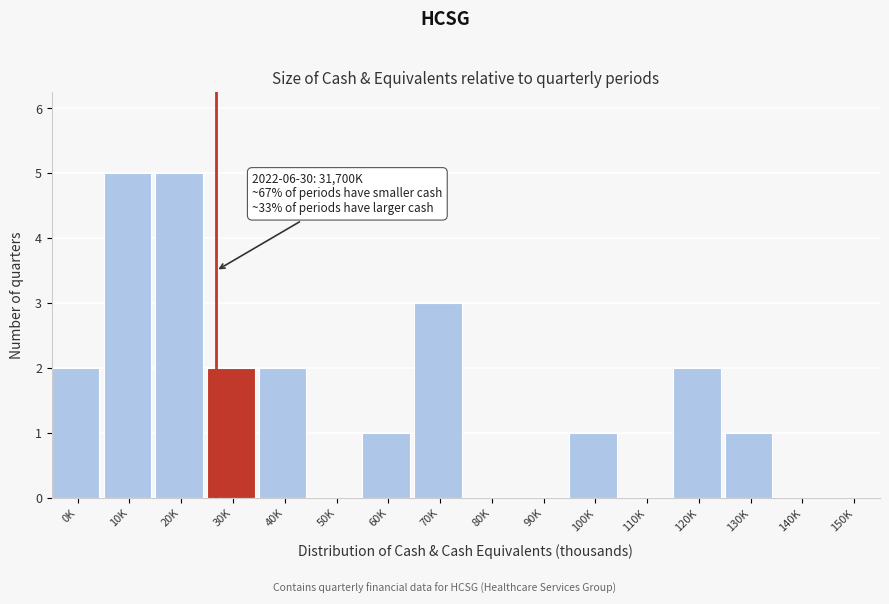

Reading left to right, list all the values displayed in this chart.

0K=2	10K=5	20K=5	30K=2	40K=2	50K=0	60K=1	70K=3	80K=0	90K=0	100K=1	110K=0	120K=2	130K=1	140K=0	150K=0